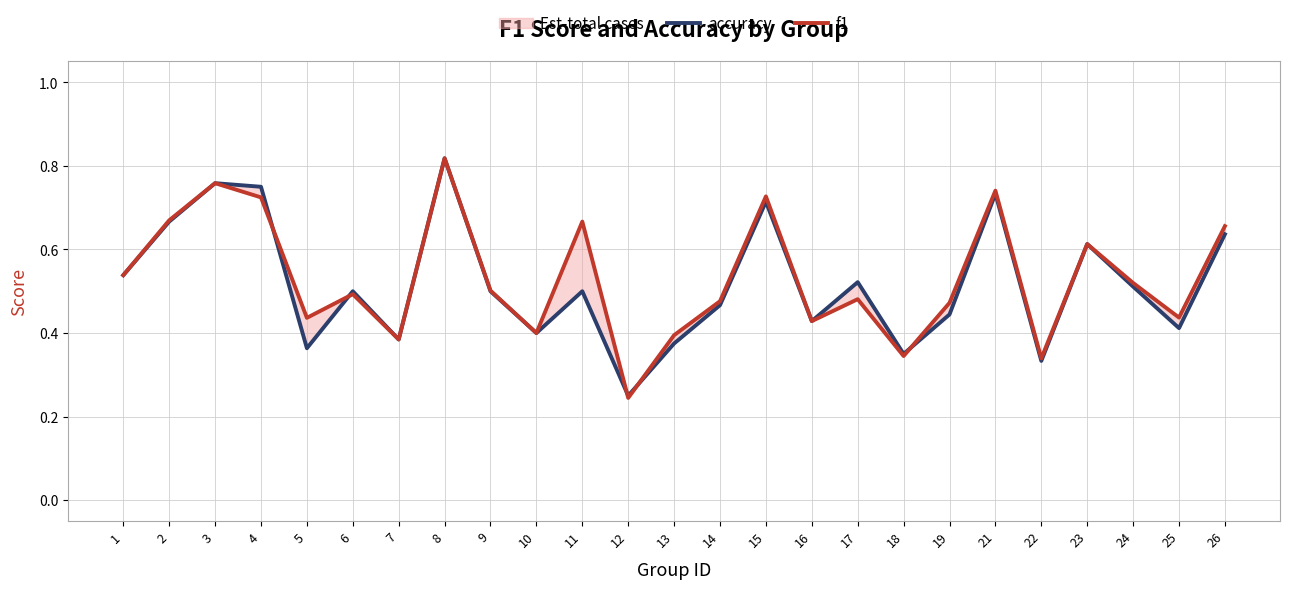

What is the difference between the f1 values at 17 and 3?

0.3